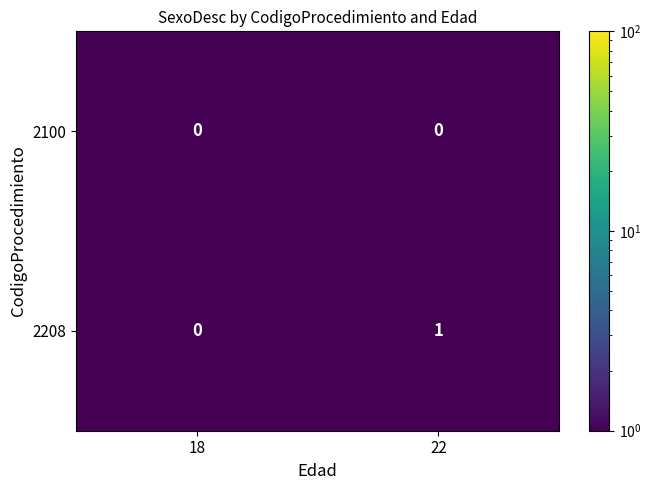

True or false: 2100 has a value of 0 at 18.

True